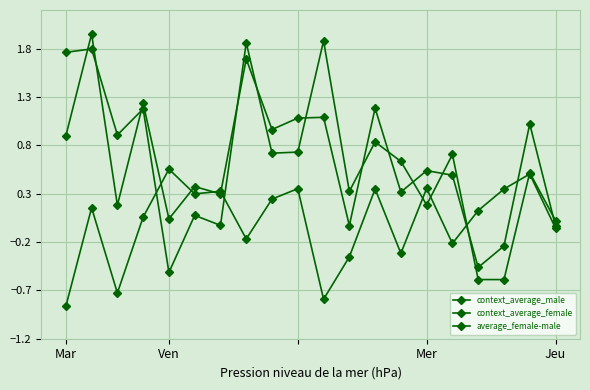

Is this an area chart (filled region under the line)?

No